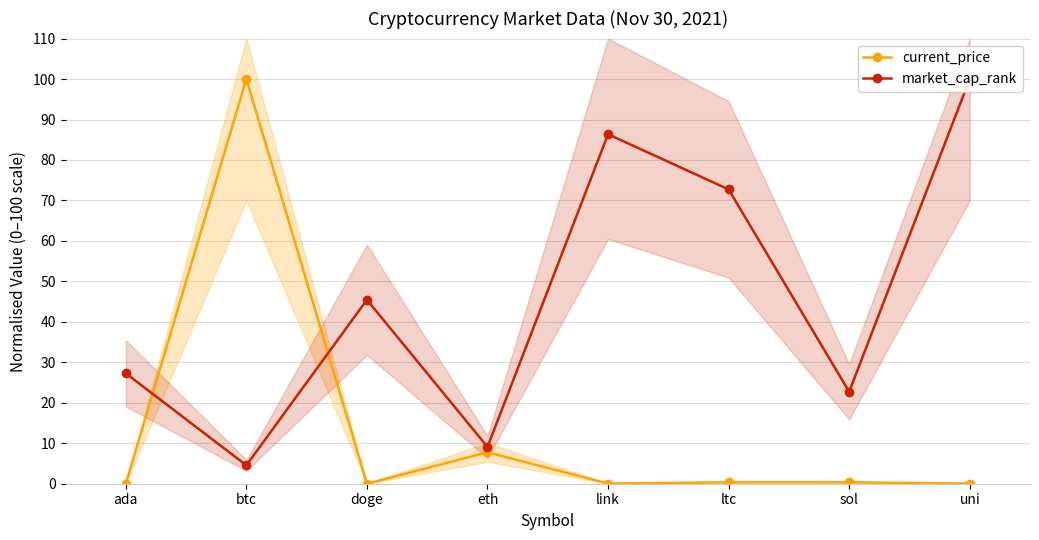

True or false: market_cap_rank has more than 0 points higher than both neighbors.

True